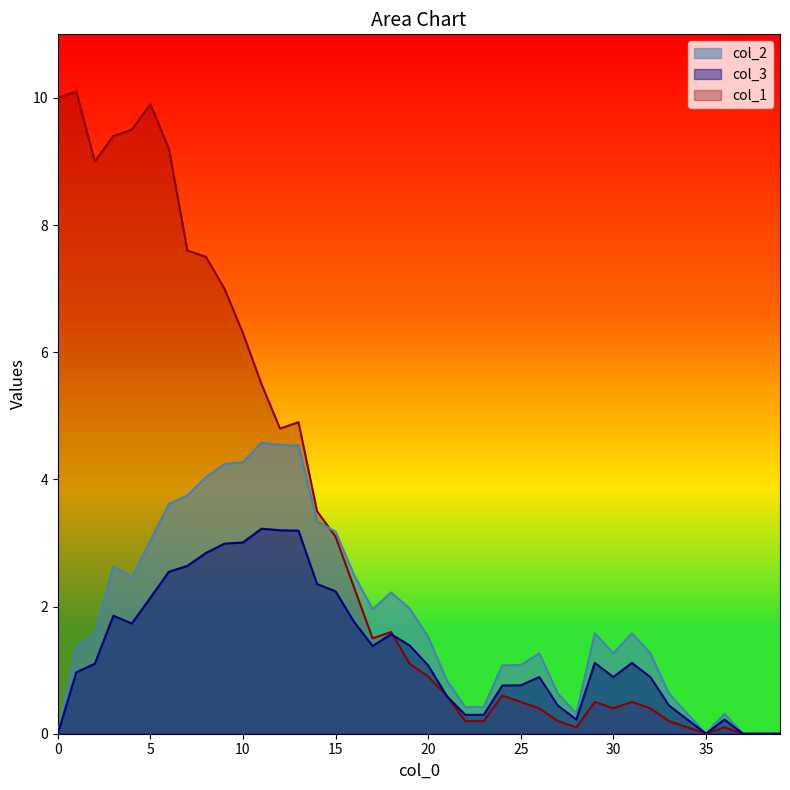

True or false: col_3 and col_2 intersect in this chart.

False